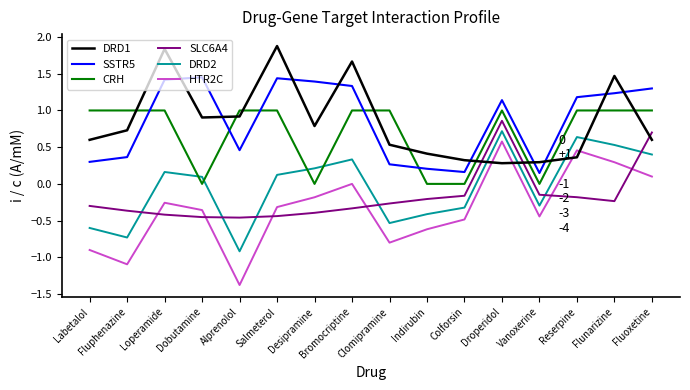

Is the value of DRD2 at Droperidol greater than the value of SSTR5 at Loperamide?

No